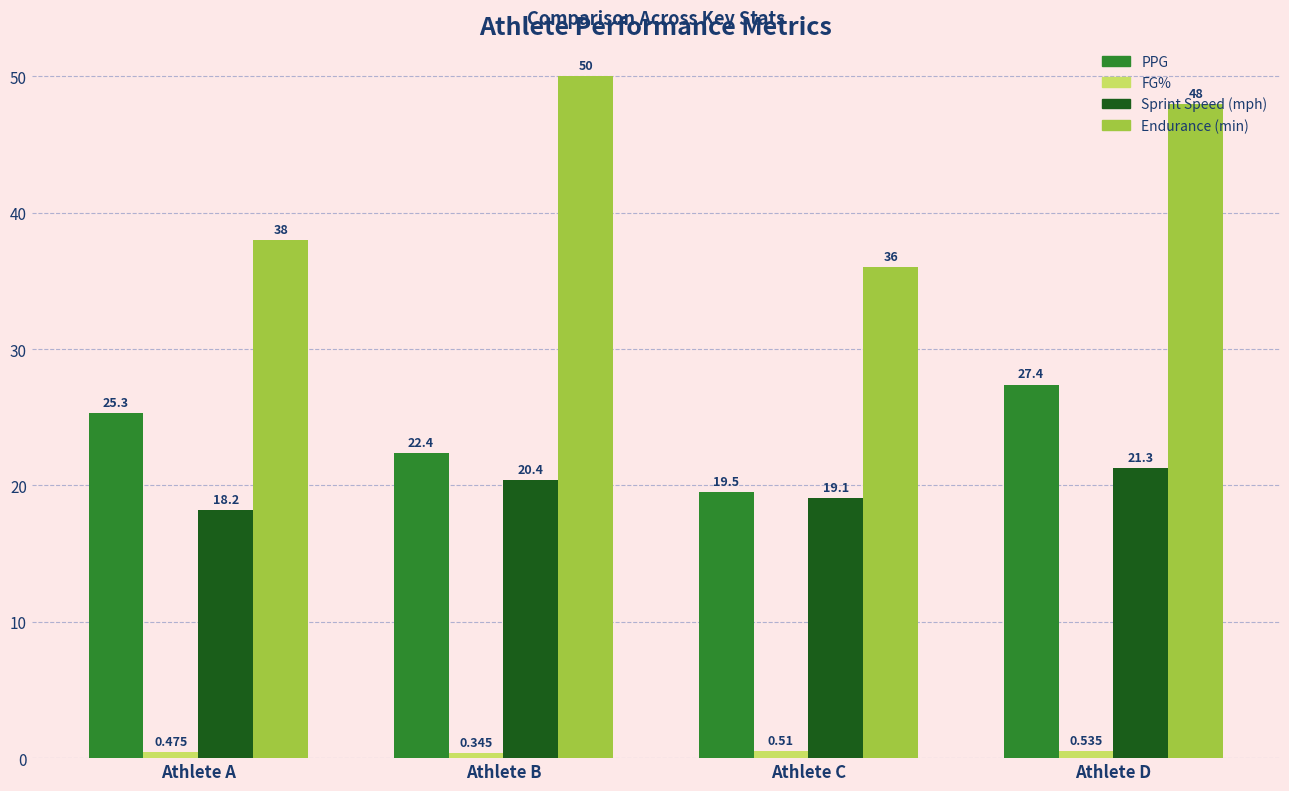

At which label does Endurance (min) first exceed 48?

Athlete B